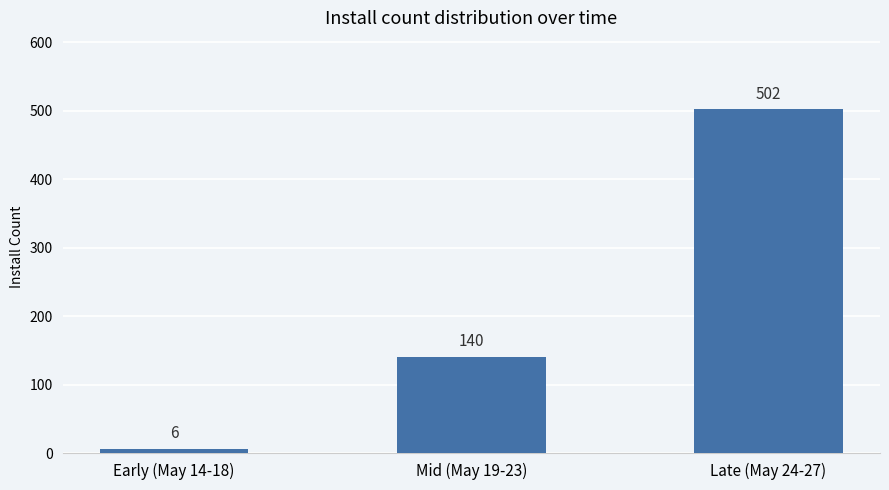

What is the average value?

216